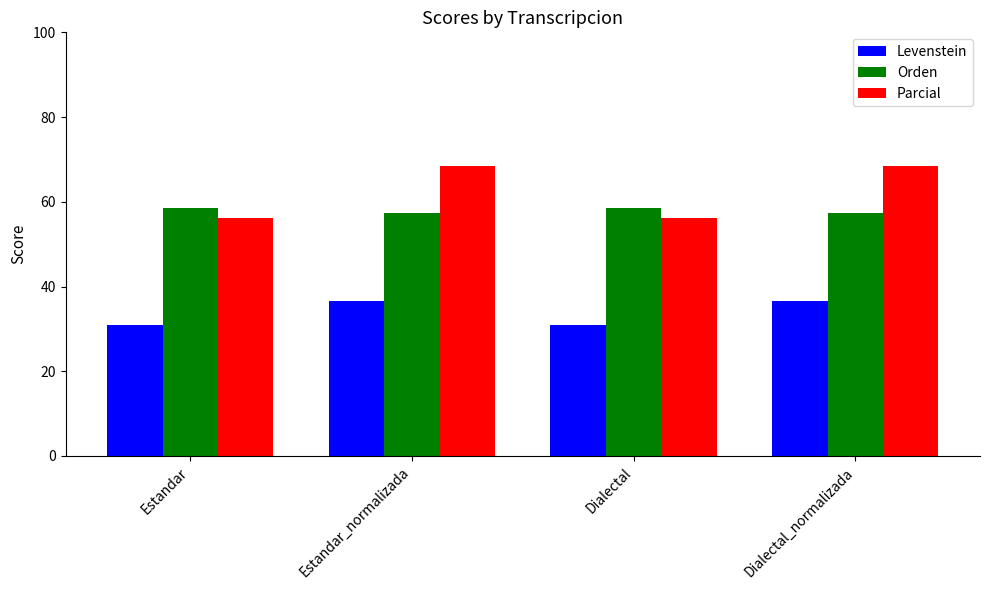

What is the difference between the second highest and second lowest values in the Orden series?

1.2